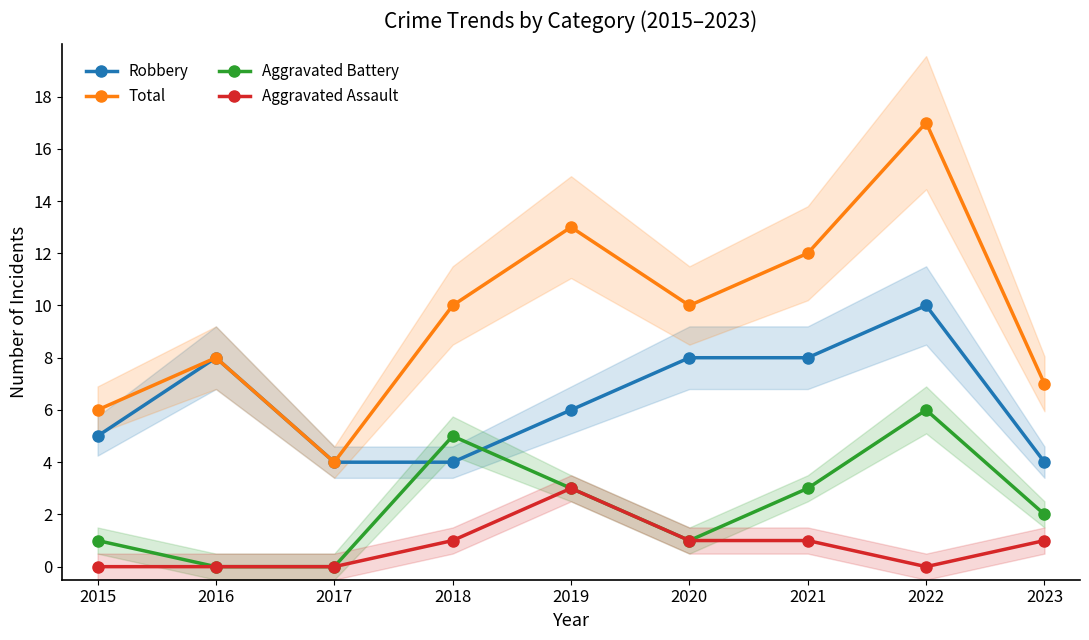

The Robbery series shows 9 at 2015. True or false?

False